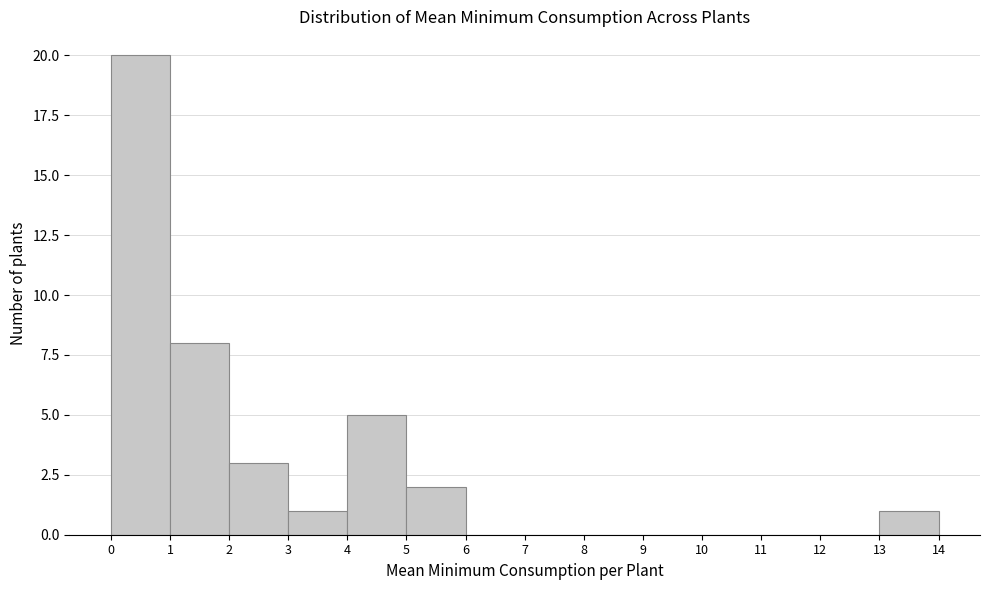

How tall is the bar that spans 4 to 5 on the x-axis? The values are not printed on the chart, so give them approximately, as read against the axis.

5